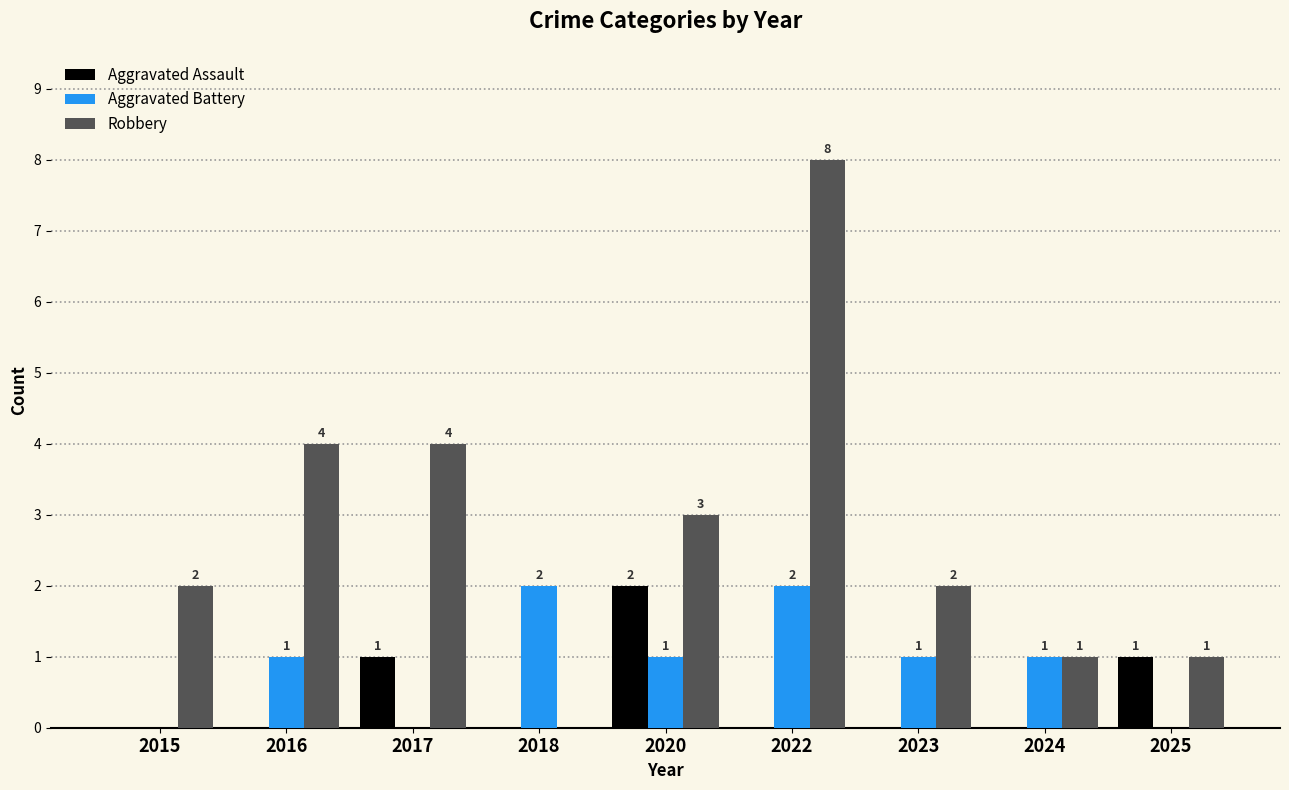

At which category is the sum across all series the highest?

2022